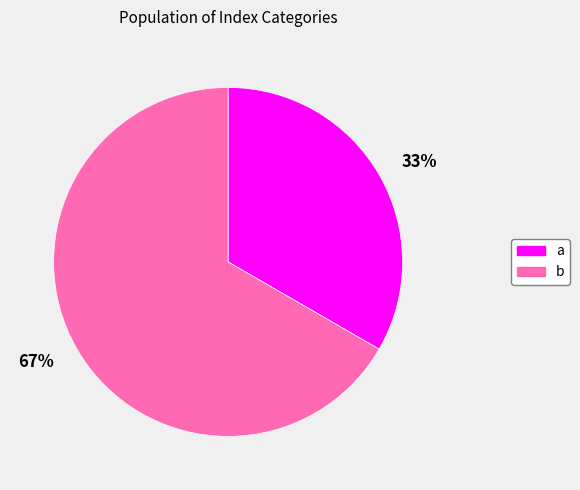

Count the number of slices in the pie.

2